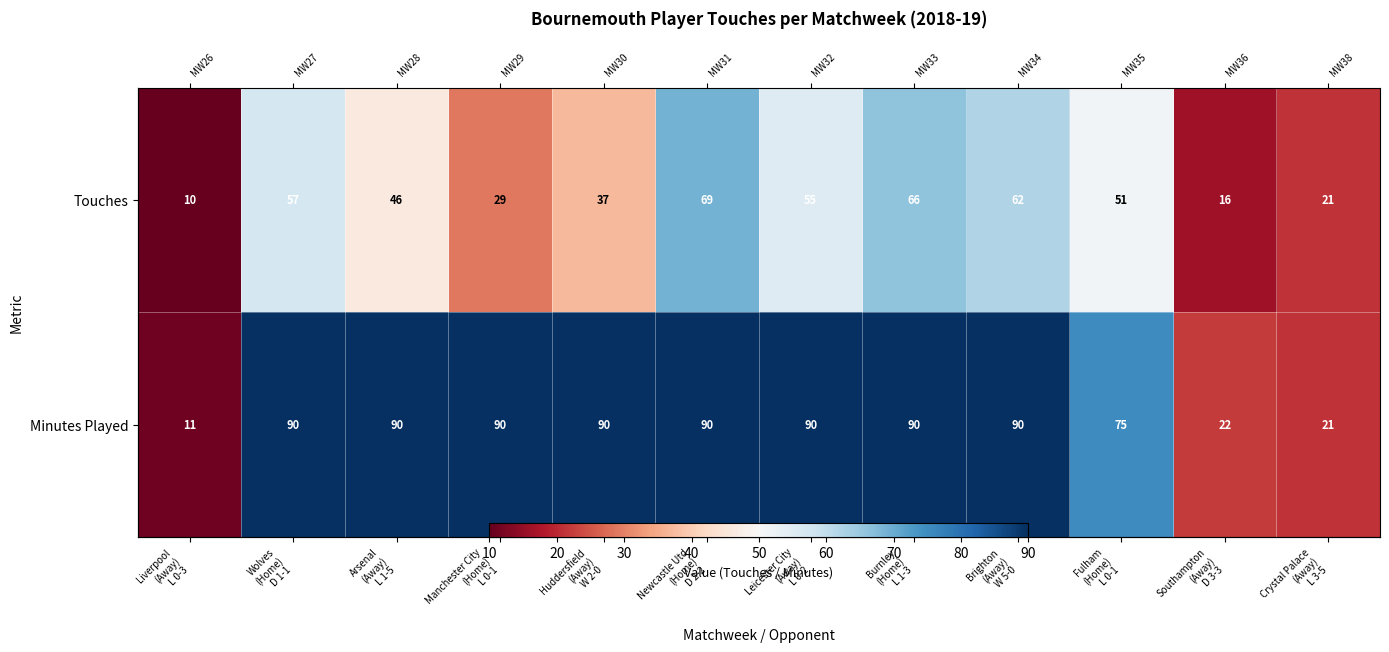

Which series has the largest total across all categories?

Minutes Played